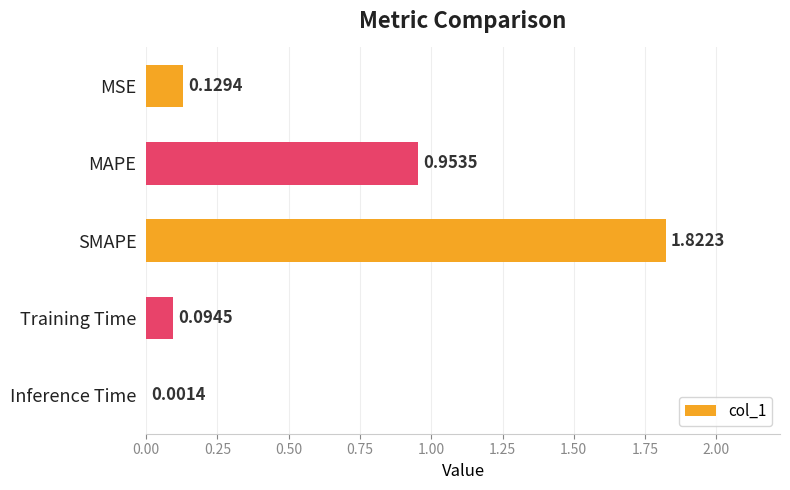

What is the change in value from MAPE to SMAPE?

+0.9